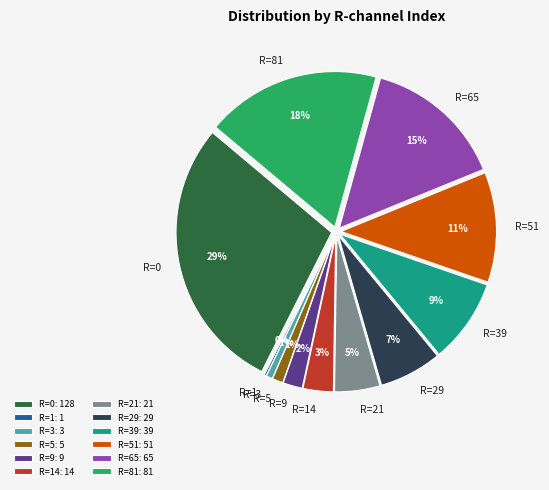

What is the change in value from R=39 to R=81?

+42